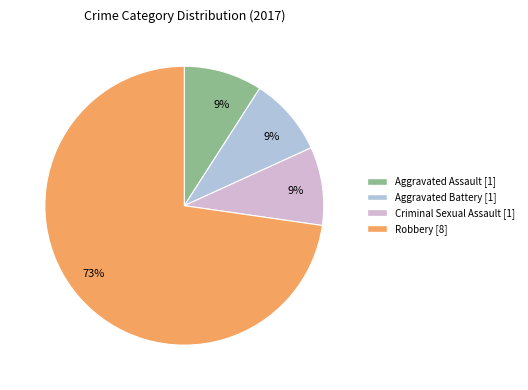

What is the ratio of the value at Criminal Sexual Assault to the value at Aggravated Battery?

1.0